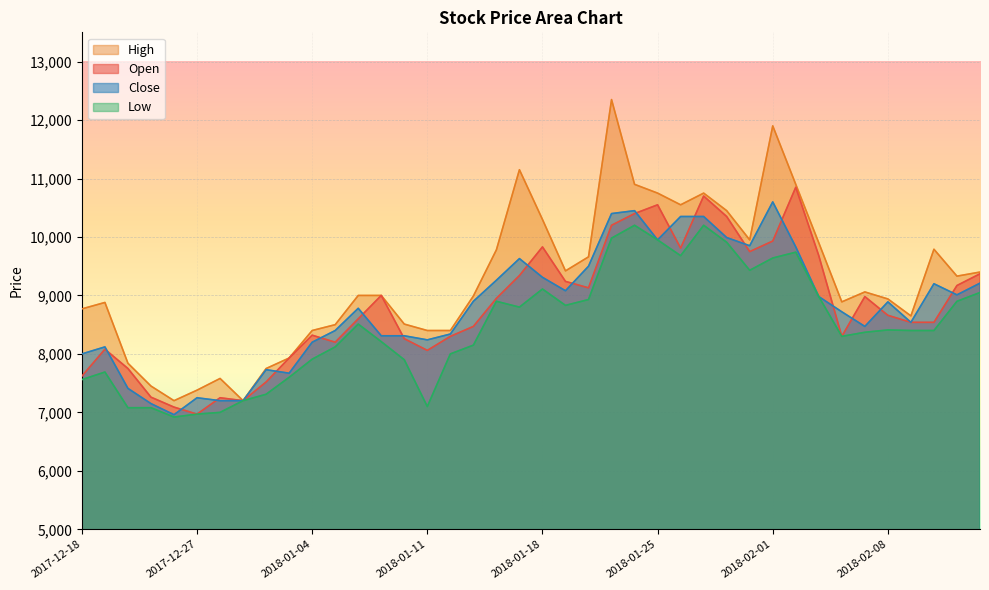

Which label corresponds to the largest value in the chart?

2018-01-23